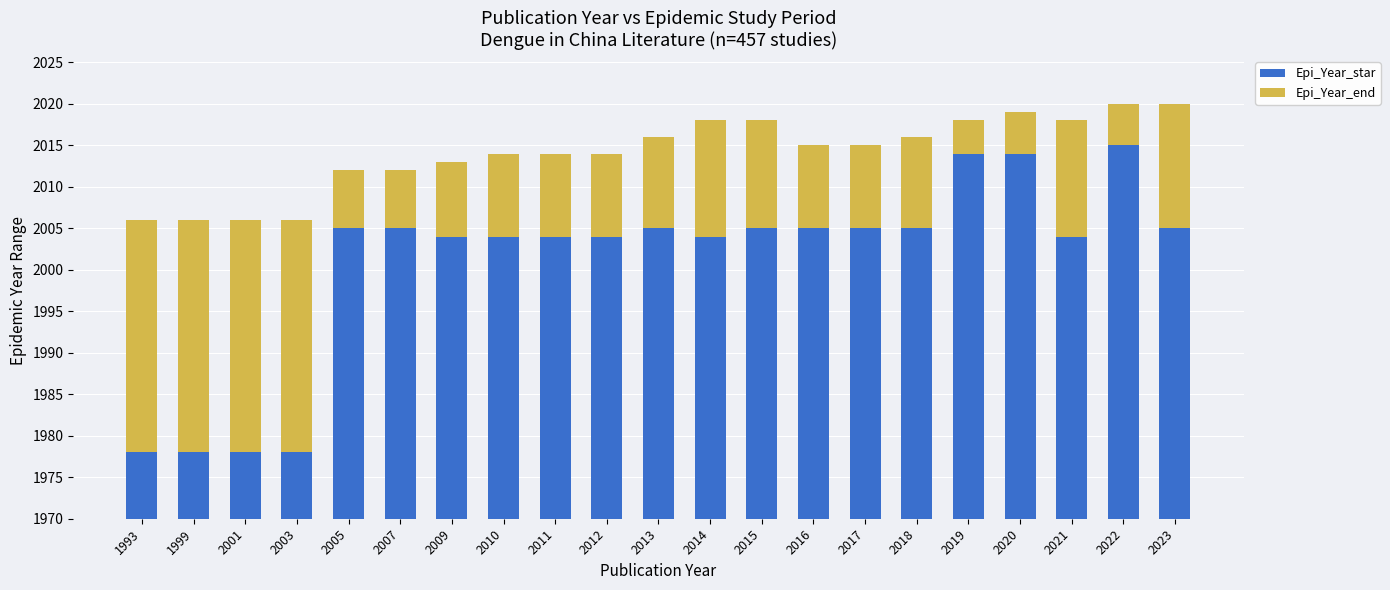

How many groups of bars are there?

21